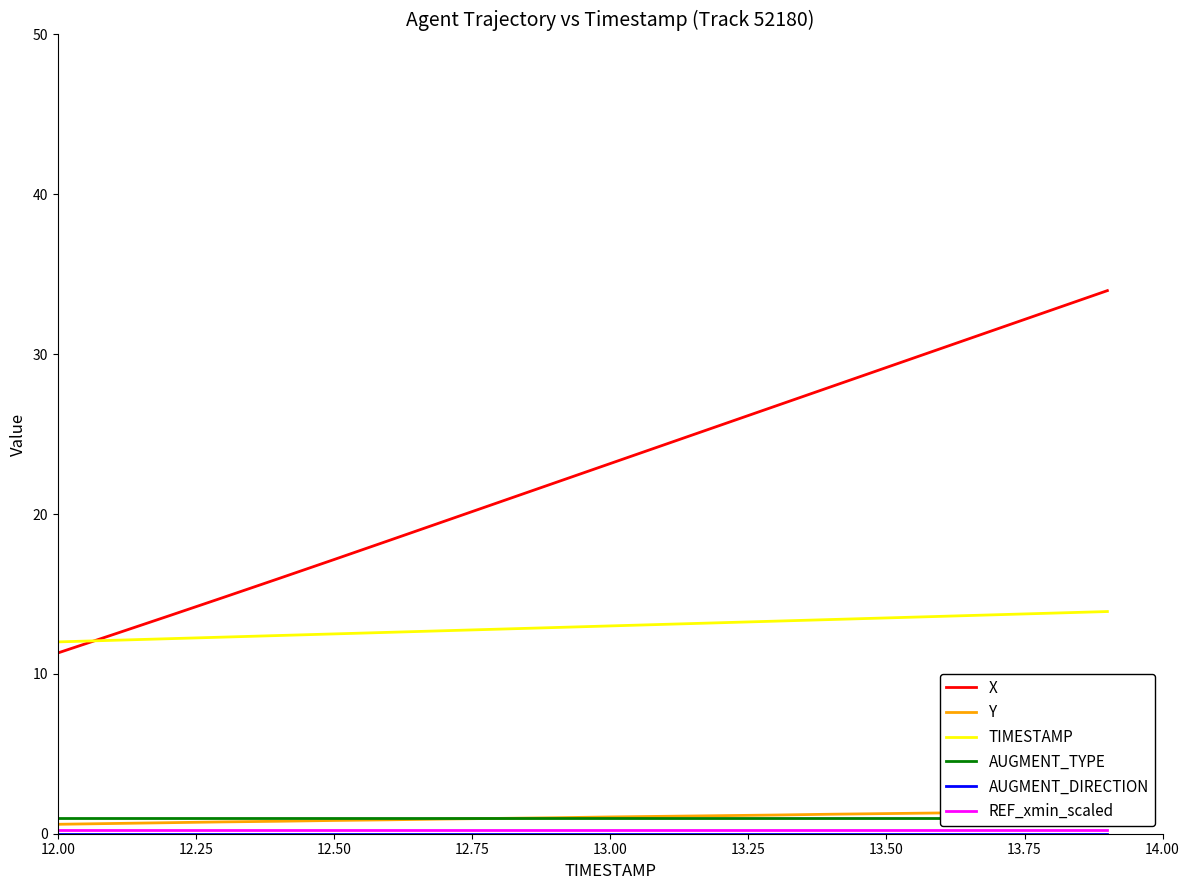

True or false: X and AUGMENT_DIRECTION intersect in this chart.

False